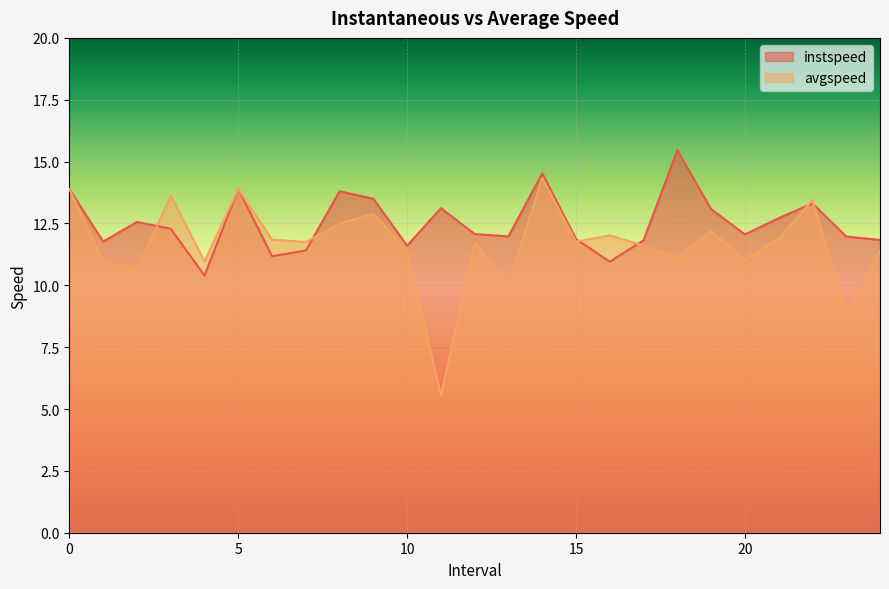

Which series changed the most between 5 and 10?

avgspeed